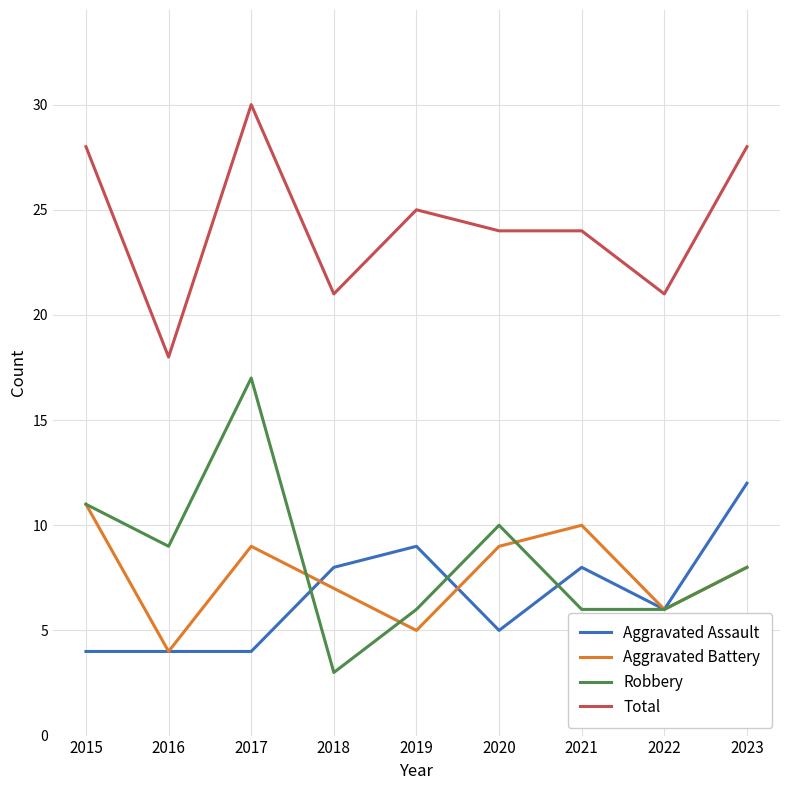

At which category does the chart reach its peak across all series?

2017